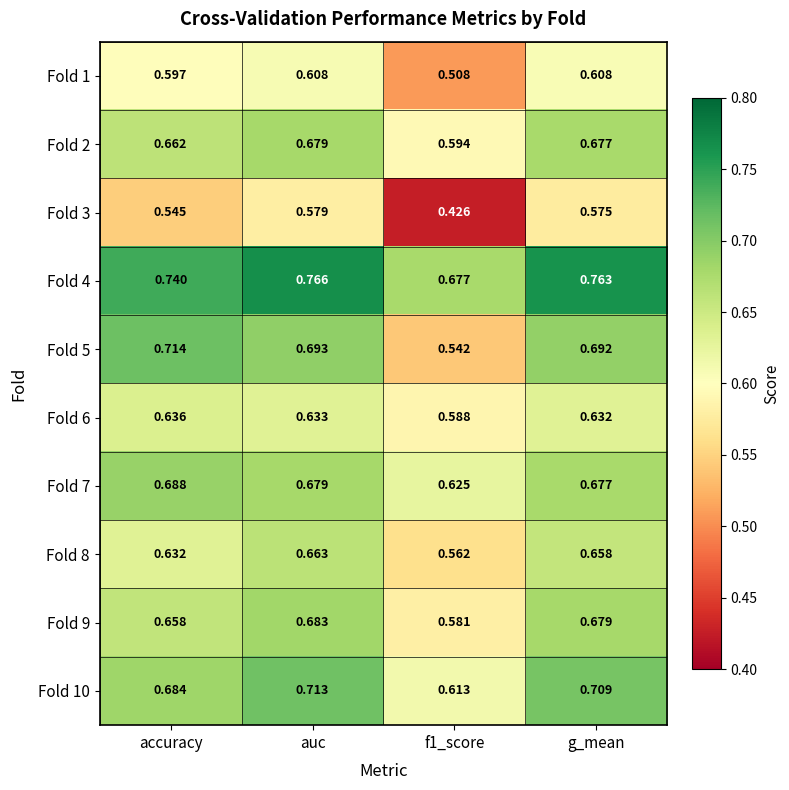

What is the total value across all series at f1_score?

5.7